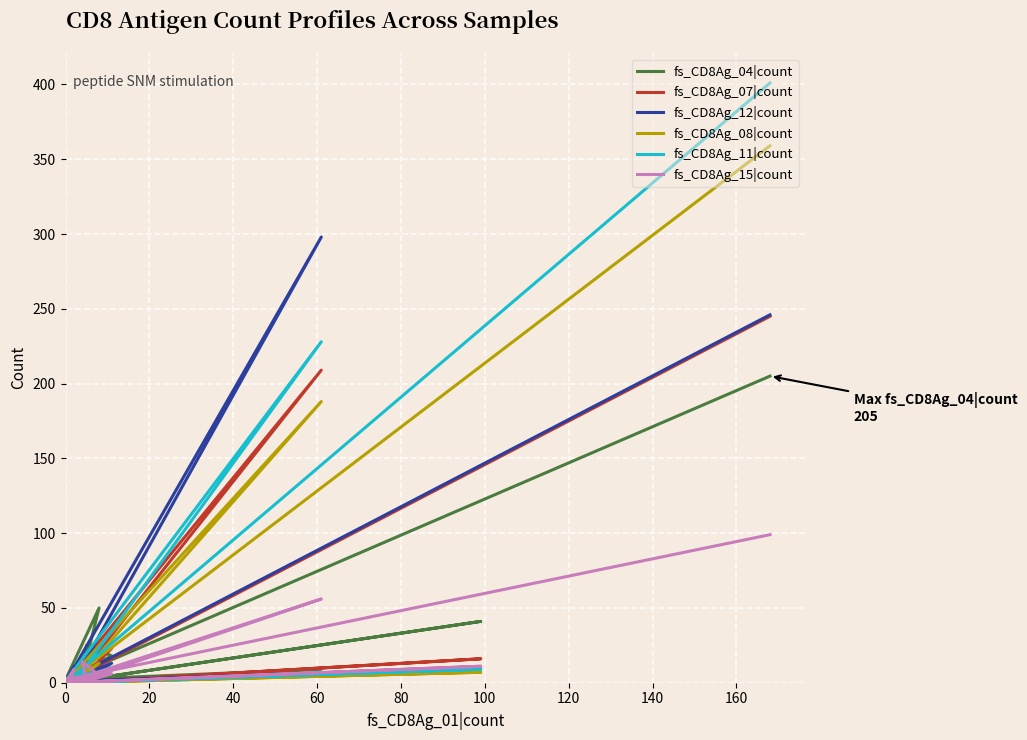

Between 20 and 12, which is larger?

20